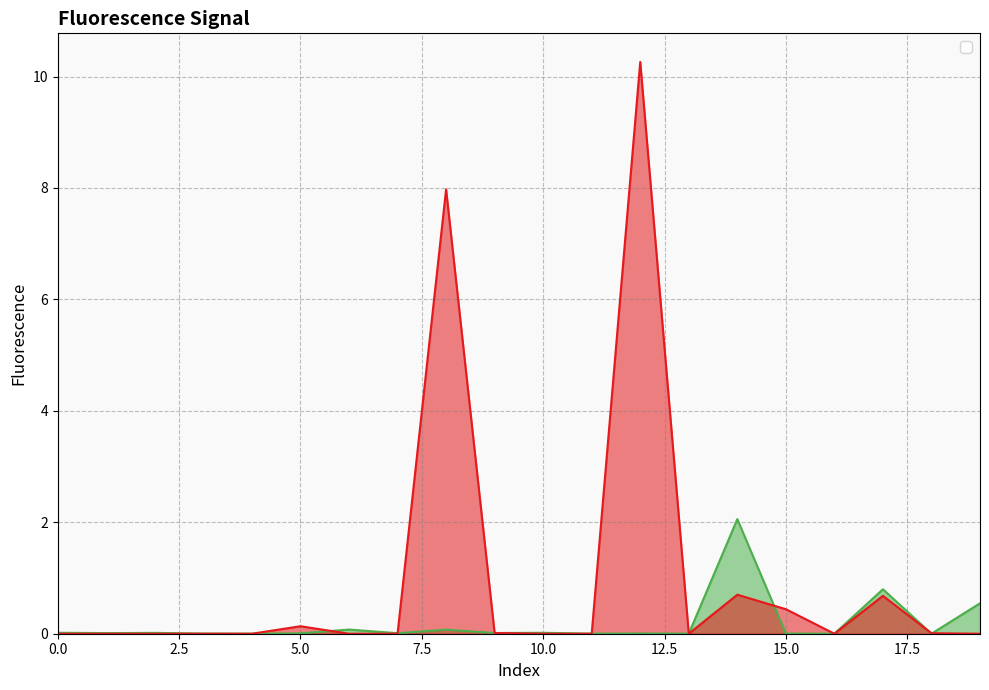

What is the sum of all _GFP.tif_fluor values?

3.6